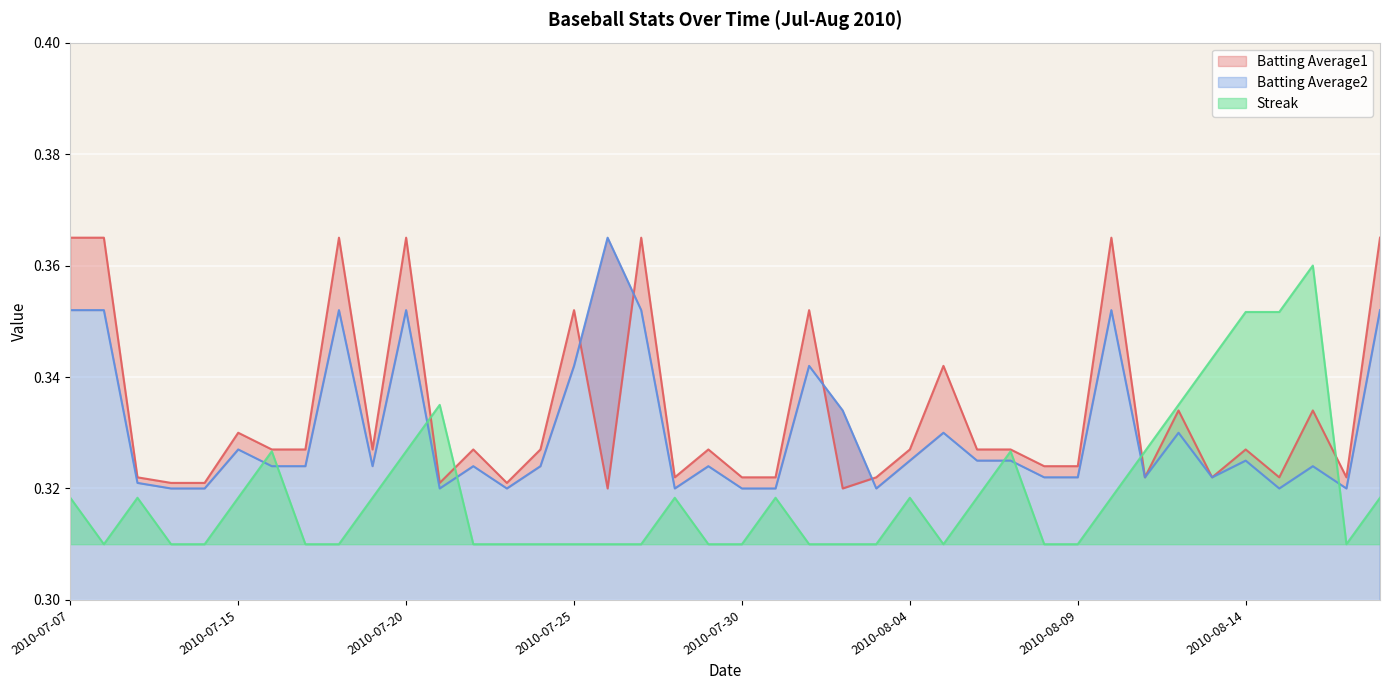

Is it true that Batting Average2 equals 0.5 at 2010-07-18?

False